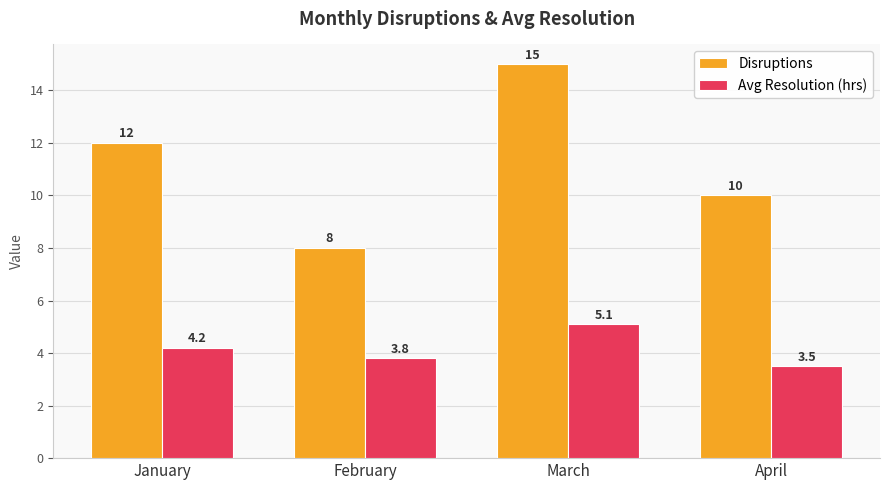

Reading right to left, extract all data points from this chart.

Disruptions: 10.0	15.0	8.0	12.0
Avg Resolution (hrs): 3.5	5.1	3.8	4.2